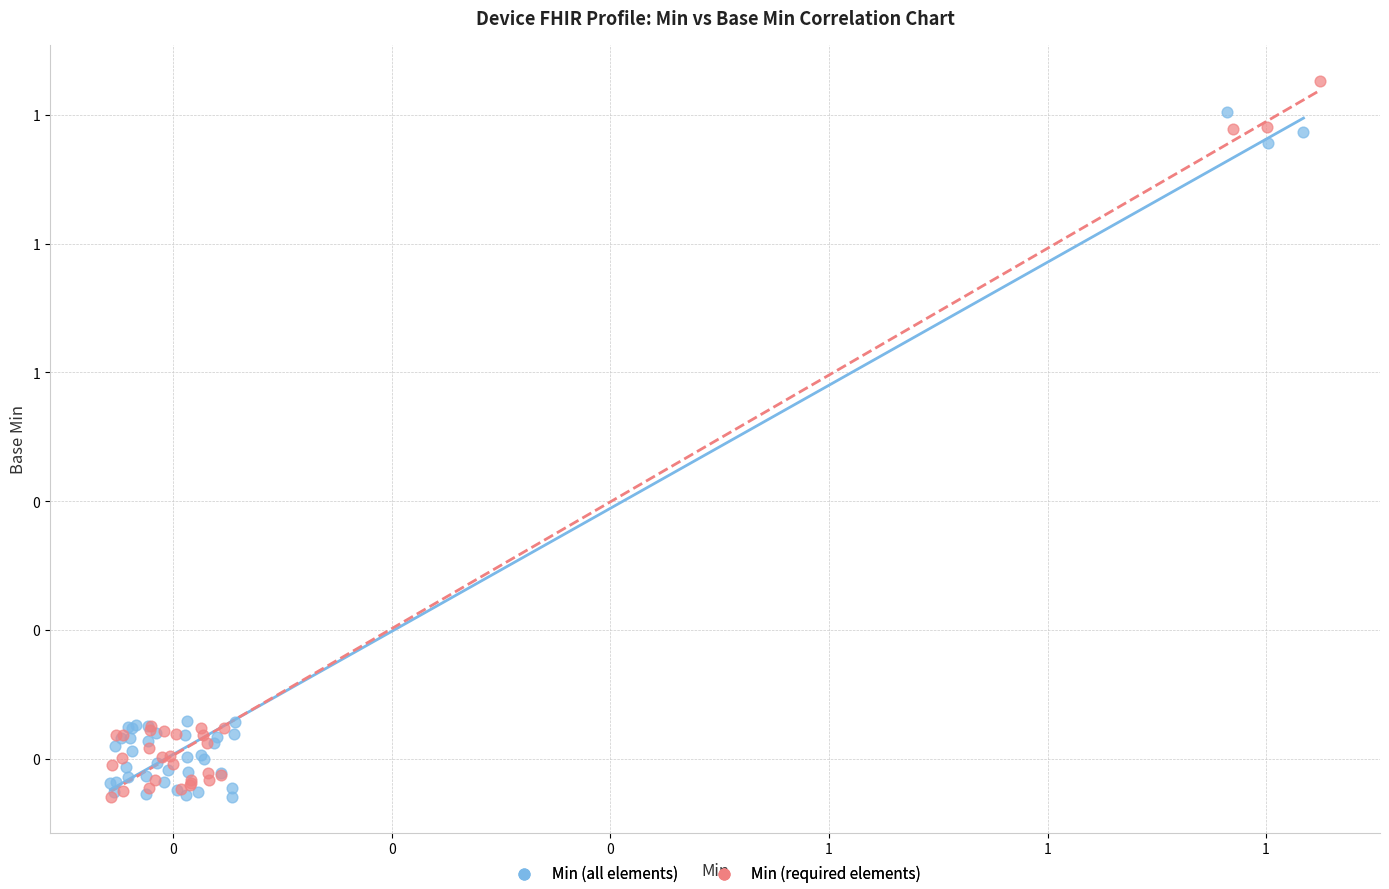

What are all the series names shown in the legend?

Min (all elements), Min (required elements)